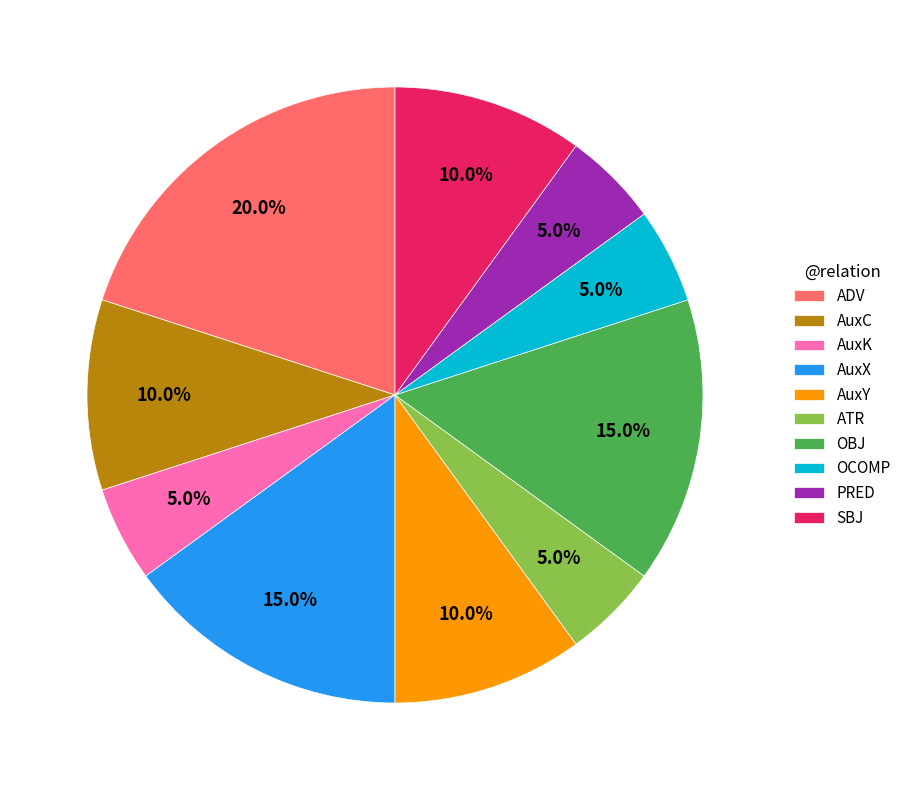

Is the sum of AuxK and AuxX greater than half?

No